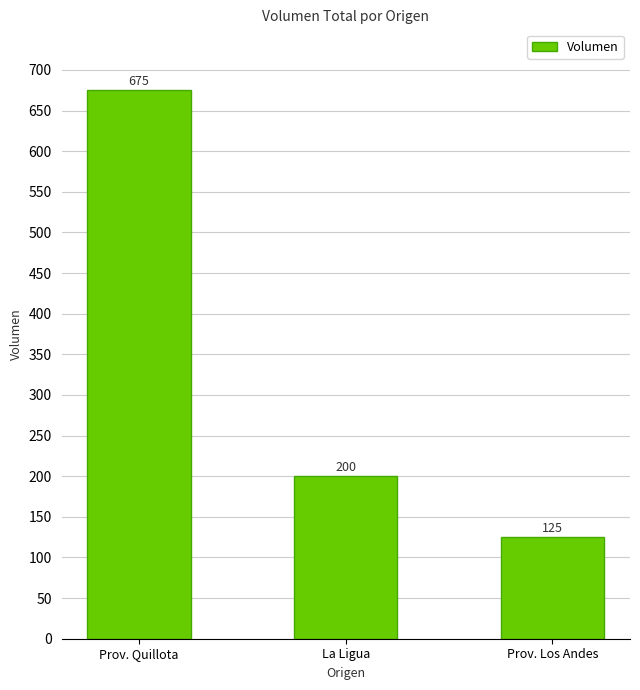

What is the label of the 2nd bar from the left?

La Ligua